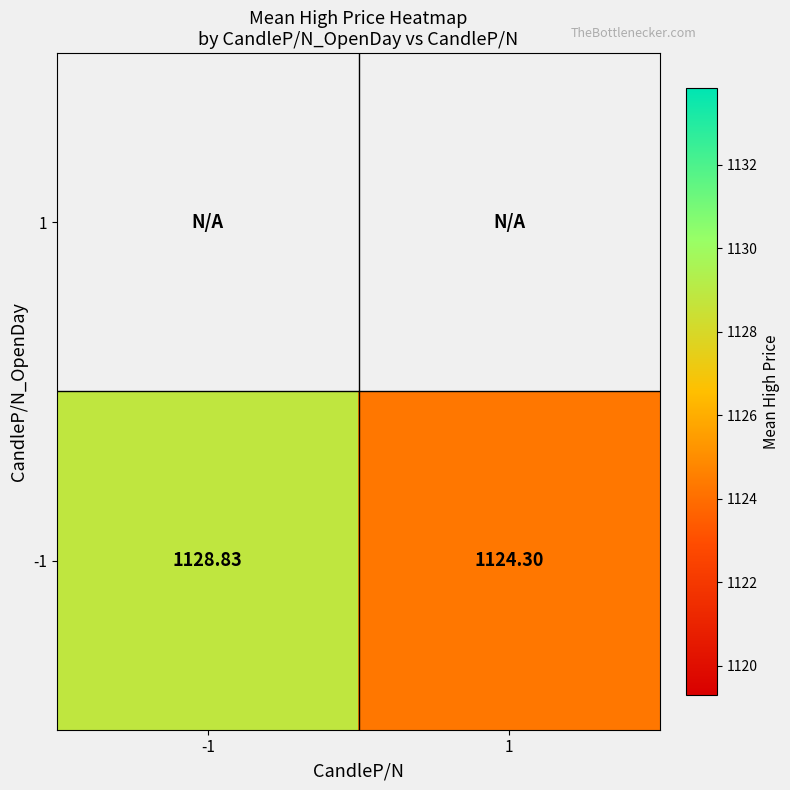

Rank the categories by -1 value from lowest to highest.

1, -1